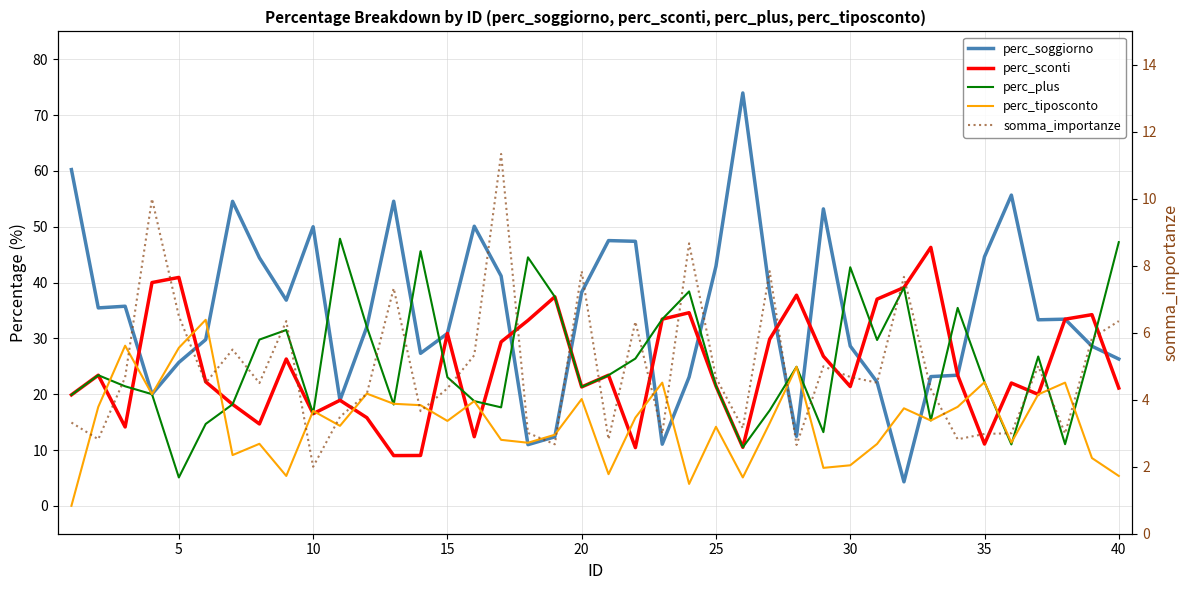

How many values in the somma_importanze series are below 4?

15